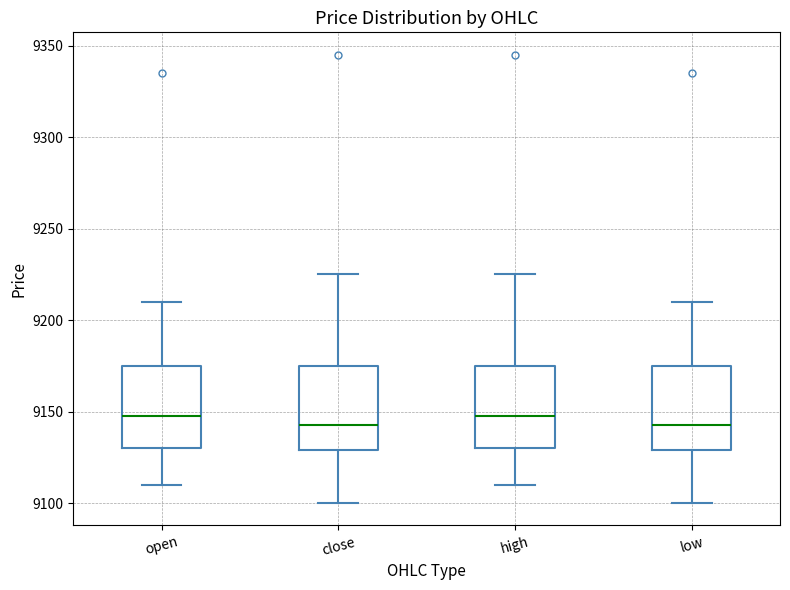

Where does the median line of the box for high sit on the y-axis? The values are not printed on the chart, so give them approximately, as read against the axis.

9150